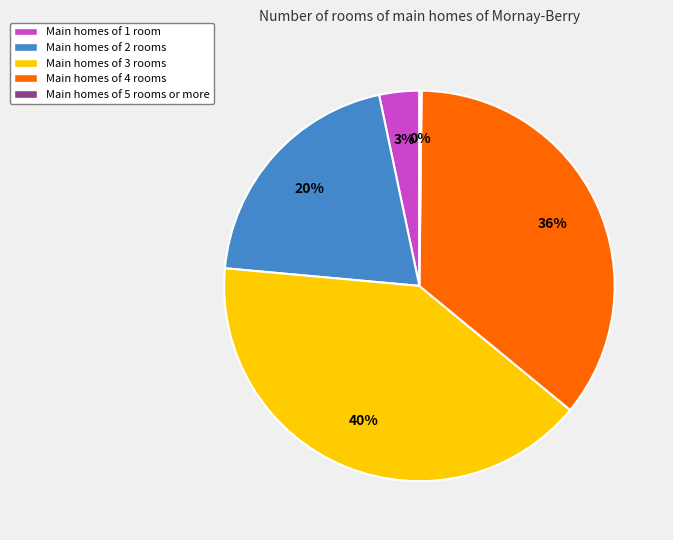

Does Main homes of 1 room represent more than half of the total?

No